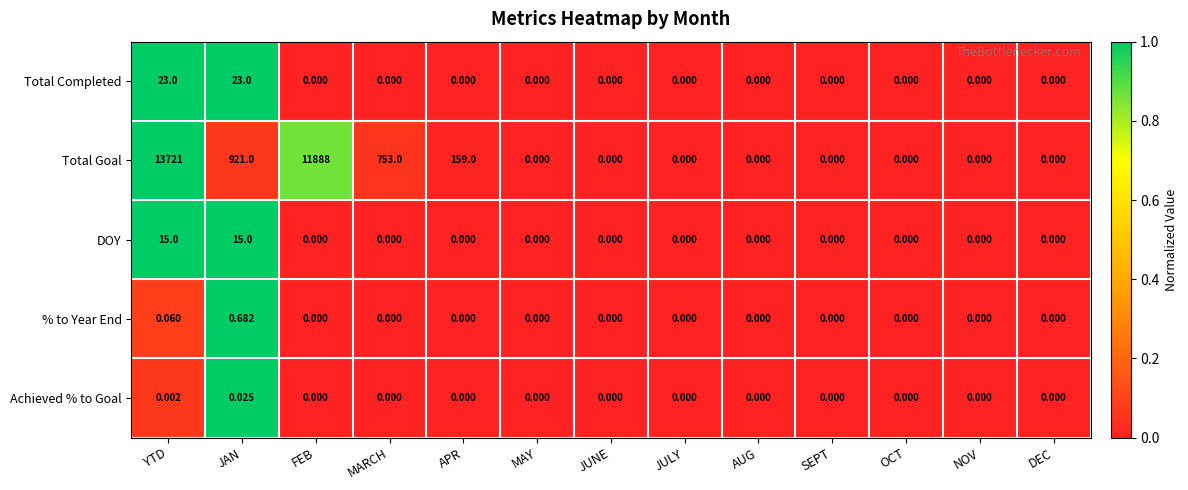

At which category does the chart reach its peak across all series?

YTD